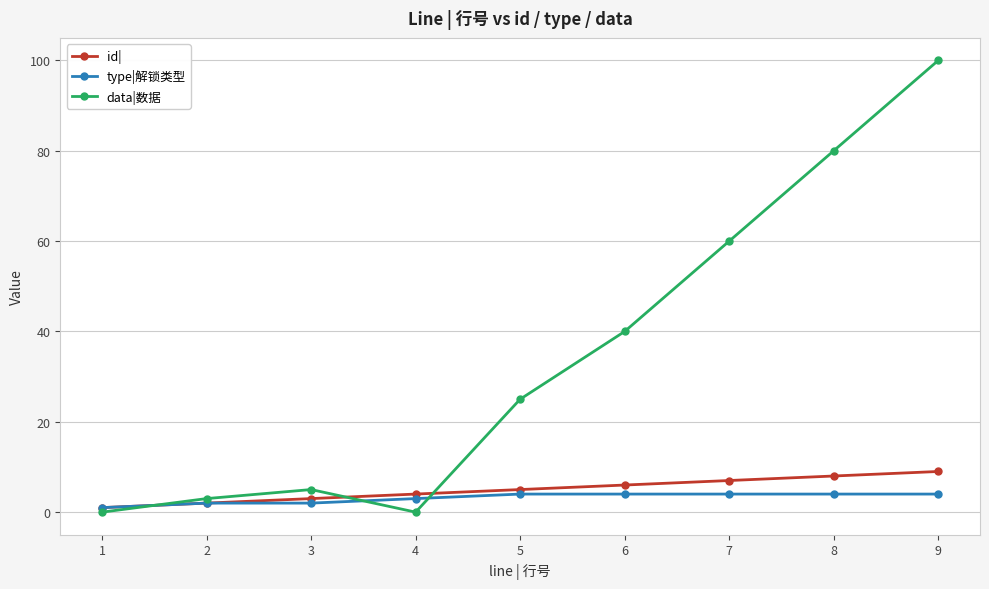

Which series has the largest range (max minus min)?

data|数据